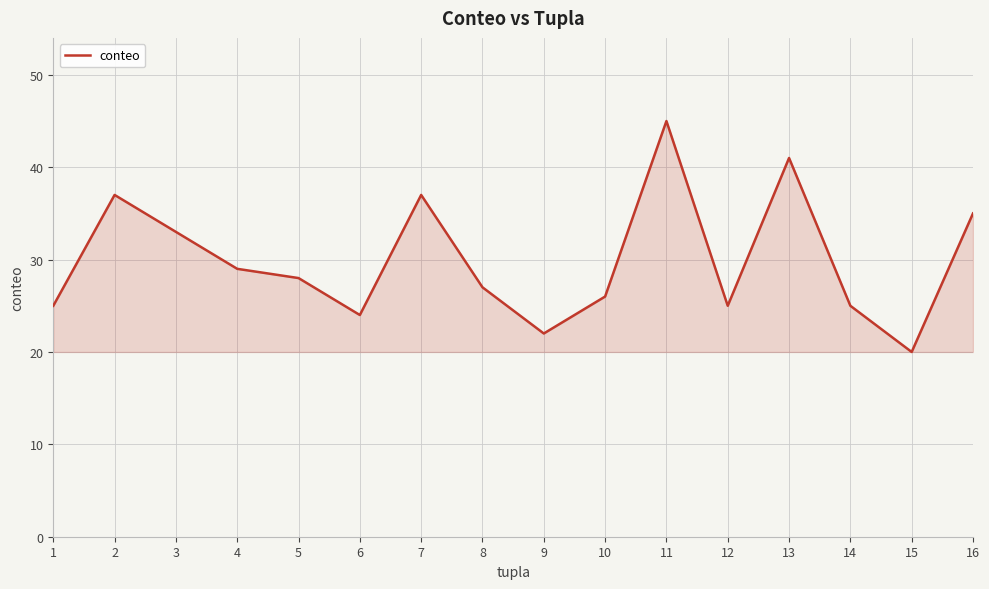

At which category does the chart reach its minimum across all series?

15